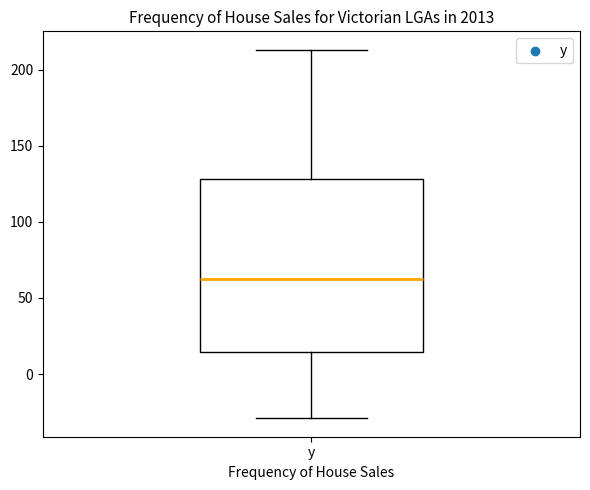

Transcribe this box plot: give where the median line is, the range the box spans, and where the two whiskers end, as read against the y-axis. The values are not printed on the chart, so give them approximately, as read against the axis.

median 60, box 15 to 130, whiskers -30 to 215